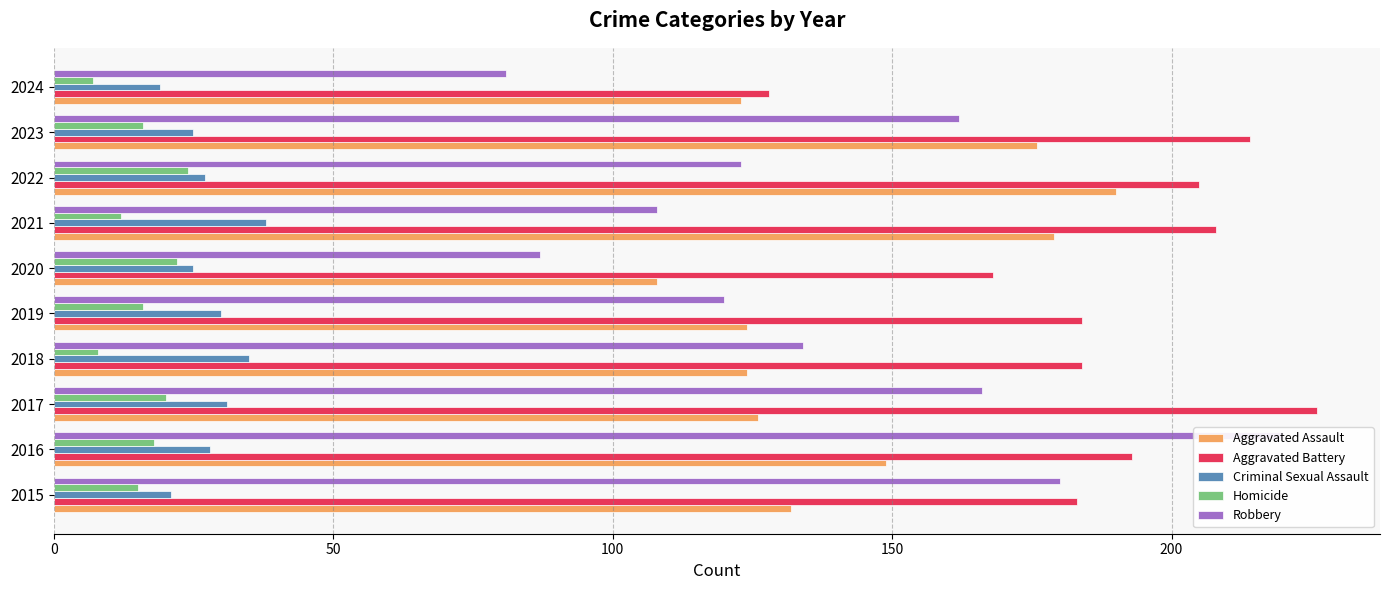

What are all the series names shown in the legend?

Aggravated Assault, Aggravated Battery, Criminal Sexual Assault, Homicide, Robbery